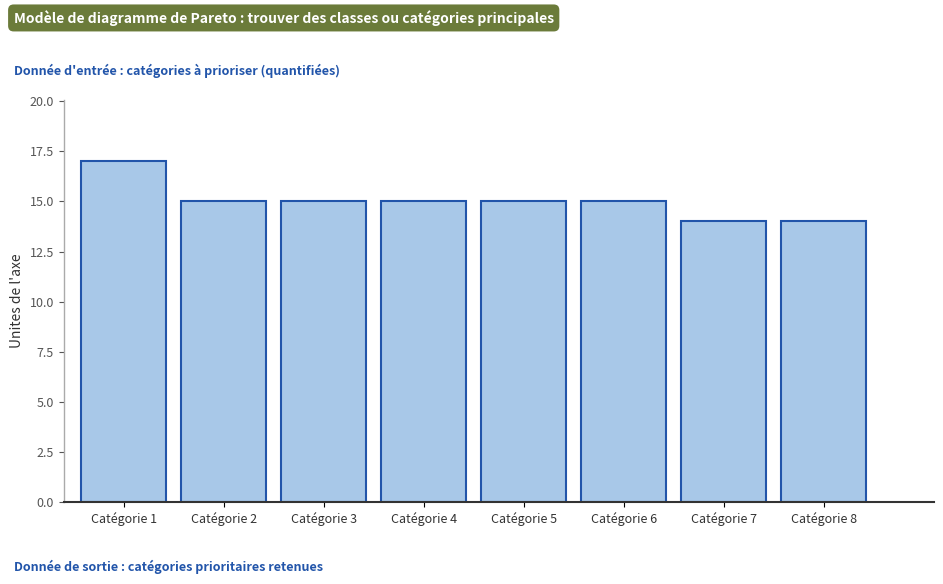

Reading right to left, extract all data points from this chart.

14	14	15	15	15	15	15	17